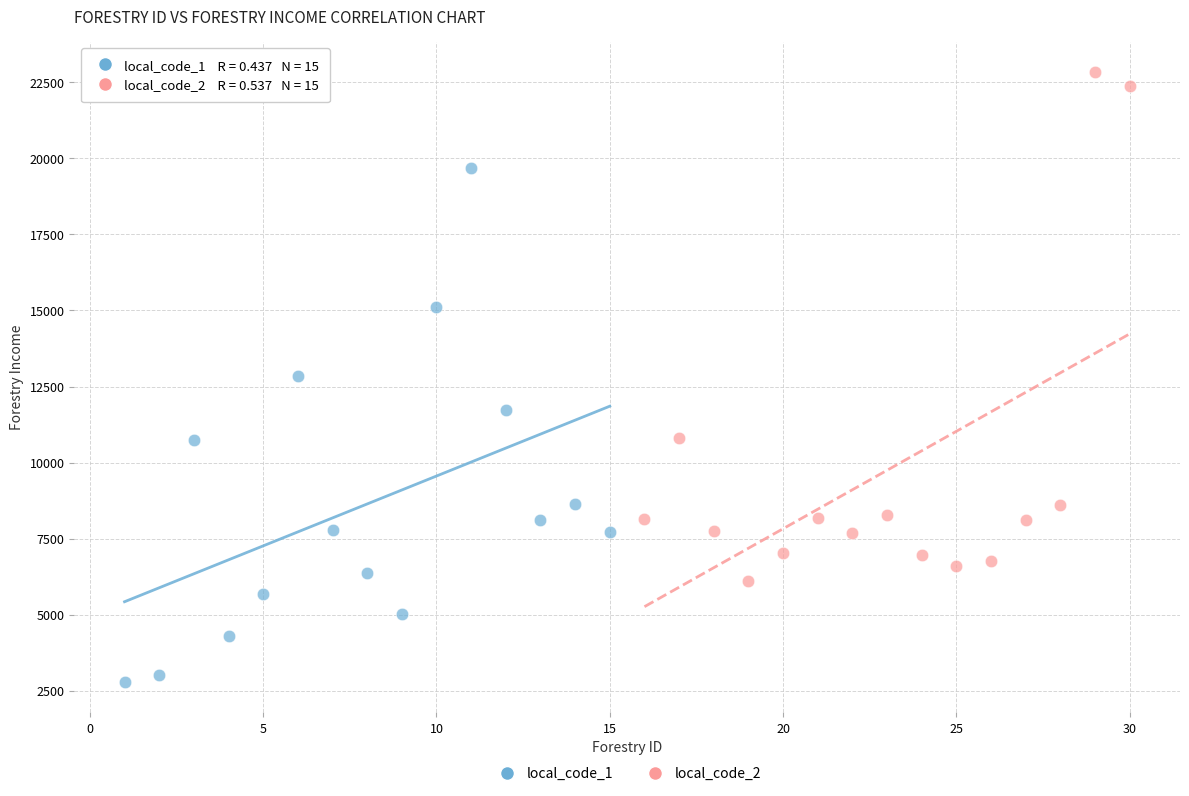

Which series reaches the minimum Y coordinate?

local_code_1